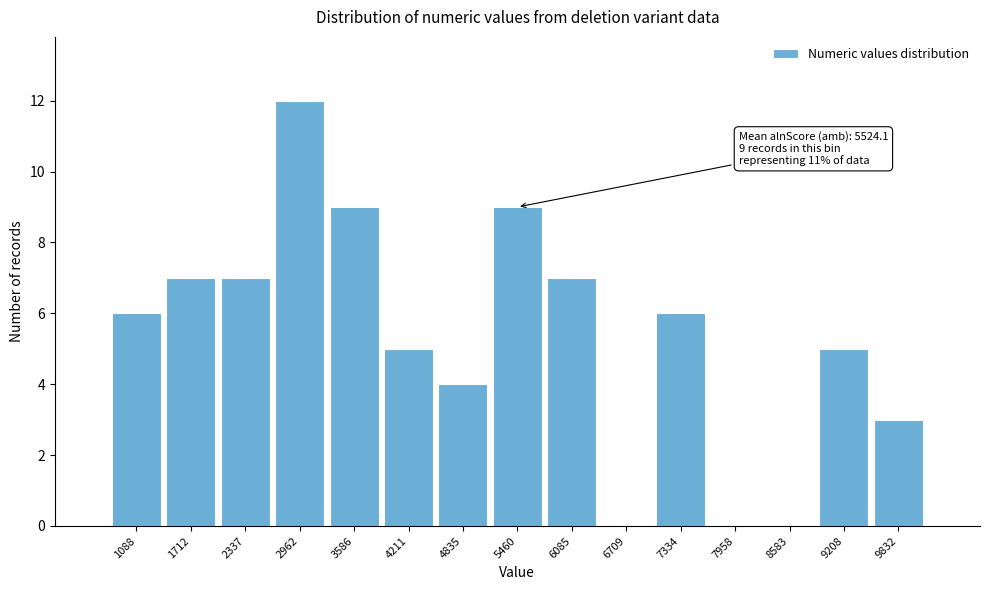

Which range on the x-axis has the tallest bar?

2600 to 3300